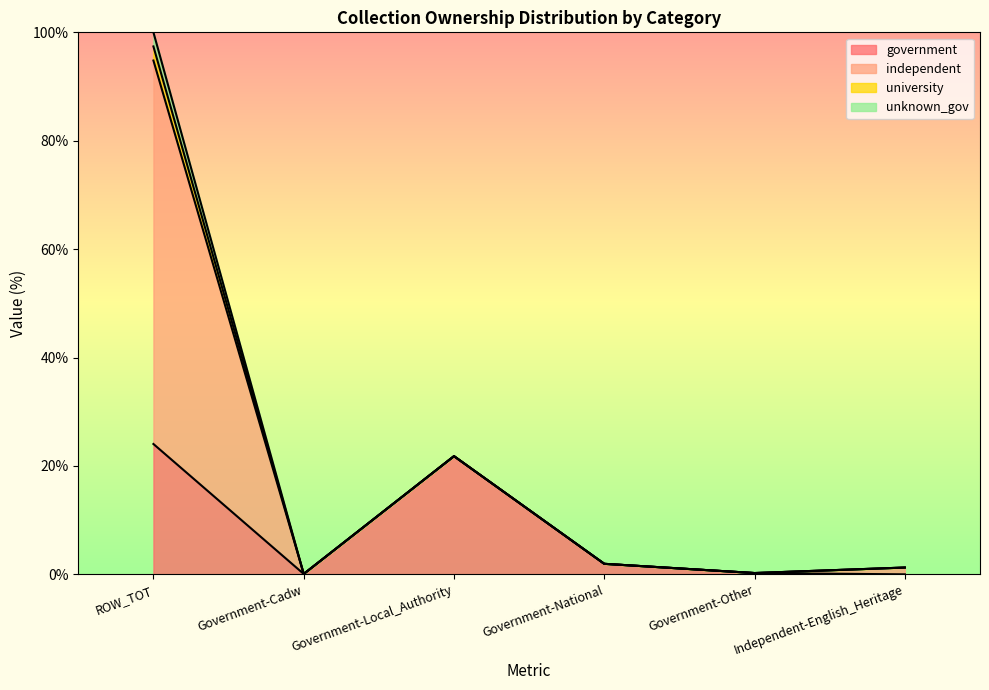

Where do independent and government first cross each other?

ROW_TOT and Government-Cadw